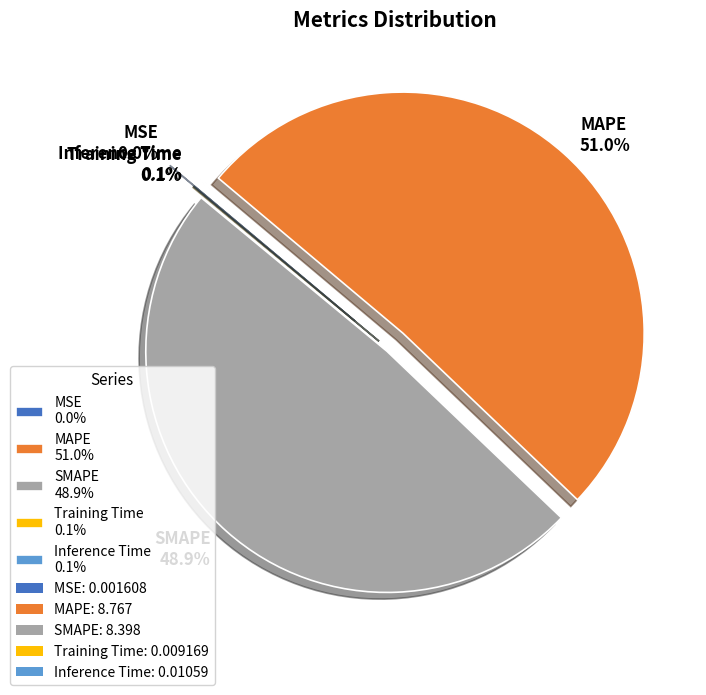

Is there a majority slice in this chart?

Yes